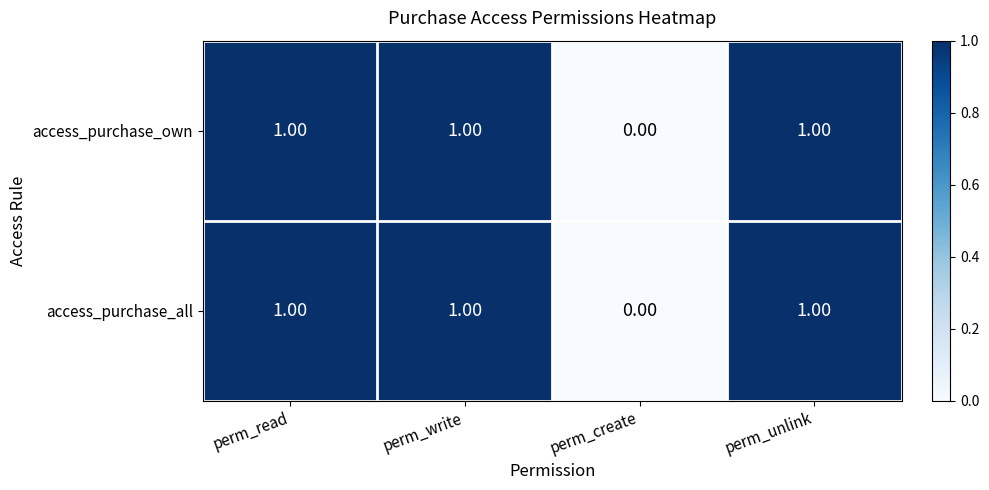

How many values in access_purchase_all are above zero?

3